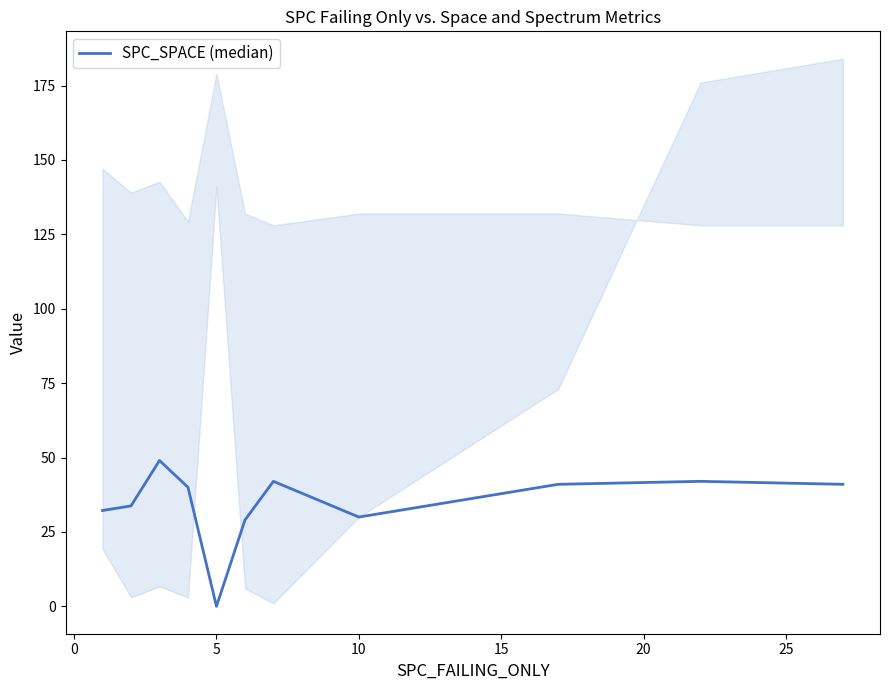

True or false: there are more than 2 points higher than both neighbors.

True